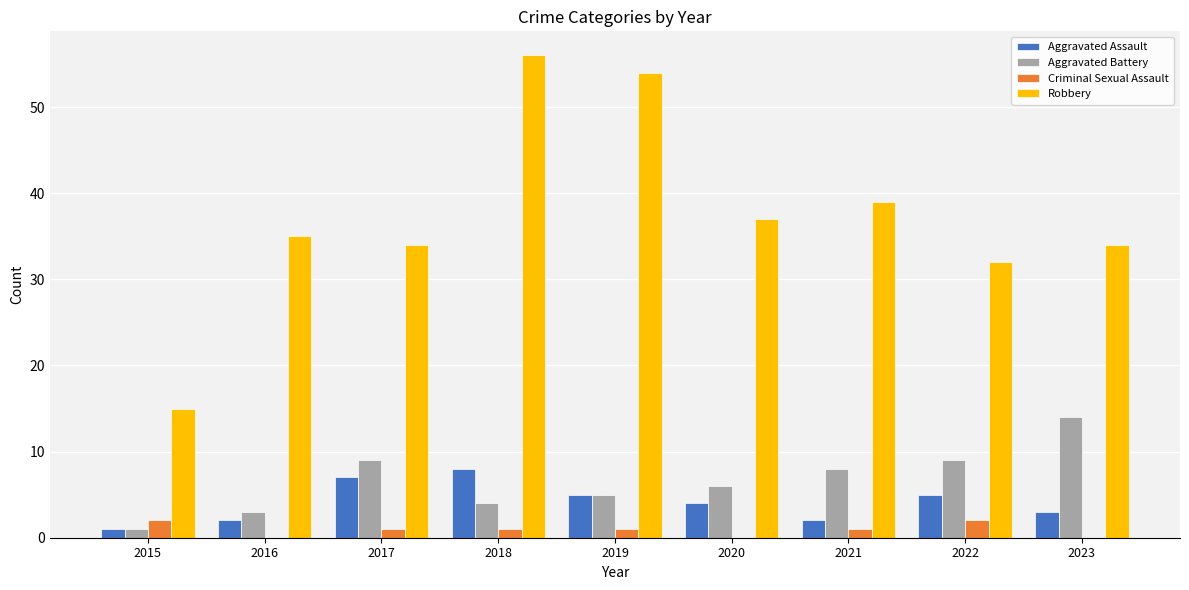

Which category has the highest value across all series?

2018